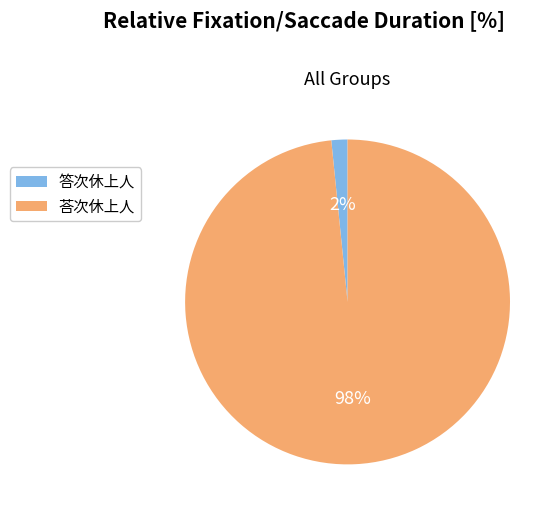

Which slice represents more than half of the pie?

荅次休上人